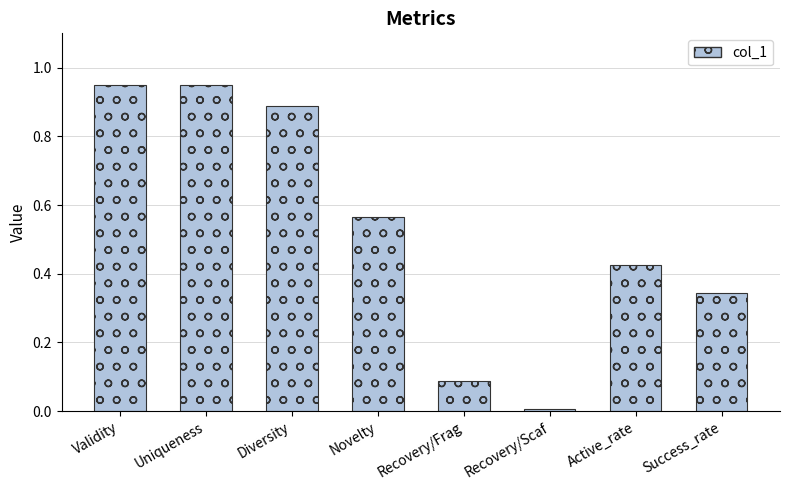

What is the sum of all values?

4.2